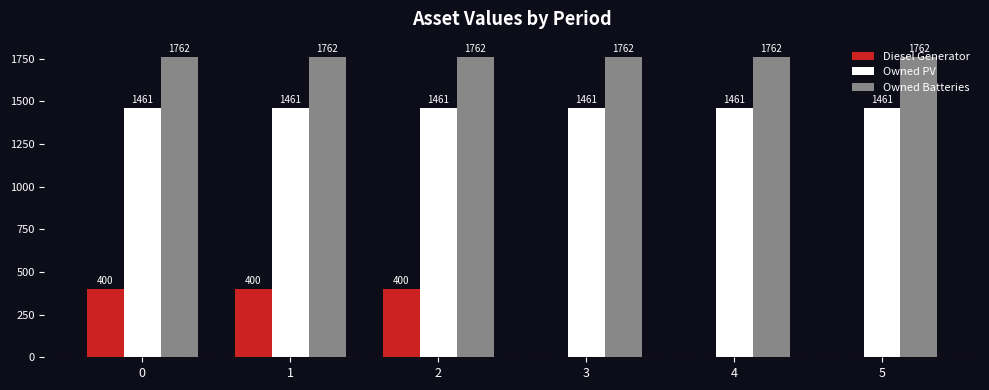

Count the number of data series in this chart.

3